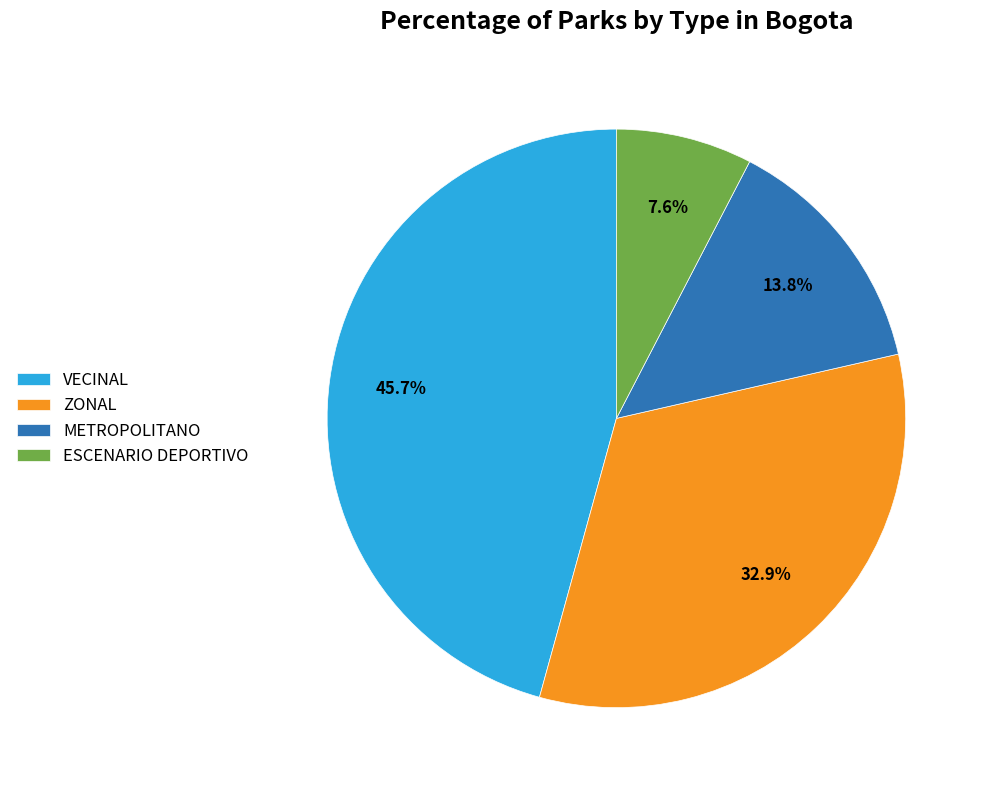

To the nearest percent, what portion does METROPOLITANO represent?

14%